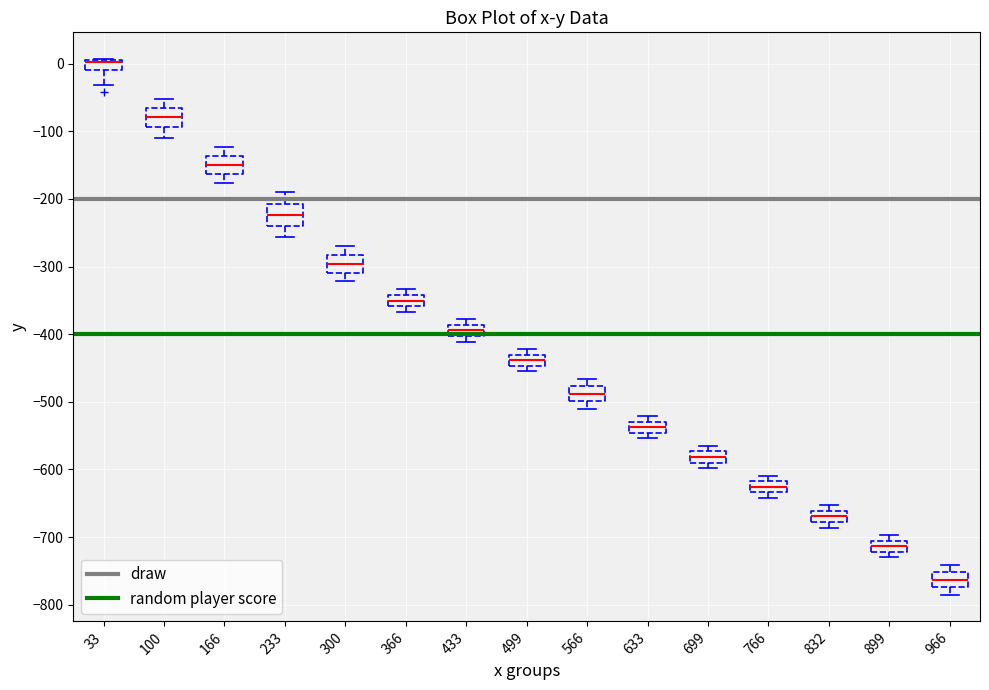

Reading left to right, read every box against the y-axis: the position of its median line, the range the box covers, and the ends of its whiskers. The values are not printed on the chart, so give them approximately, as read against the axis.

33: median 0 (drawn on the box's upper edge), box -10 to 10, whiskers -30 to 10
100: median -80, box -90 to -70, whiskers -110 to -50
166: median -150, box -160 to -140, whiskers -180 to -120
233: median -220, box -240 to -210, whiskers -260 to -190
300: median -300, box -310 to -280, whiskers -320 to -270
366: median -350, box -360 to -340, whiskers -370 to -330
433: median -390 (inside the box), box -400 to -390, whiskers -410 to -380
499: median -440, box -450 to -430, whiskers -450 (just below the box's lower edge) to -420
566: median -490, box -500 to -480, whiskers -510 to -470
633: median -540, box -550 to -530, whiskers -550 (just below the box's lower edge) to -520
699: median -580, box -590 to -570, whiskers -600 to -560
766: median -630 (inside the box), box -630 to -620, whiskers -640 to -610
832: median -670, box -680 to -660, whiskers -690 to -650
899: median -710 (inside the box), box -720 to -710, whiskers -730 to -700
966: median -760, box -770 to -750, whiskers -780 to -740